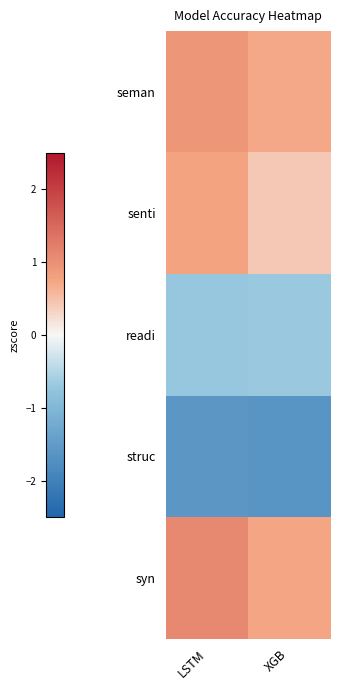

At which category is the sum across all series the highest?

LSTM